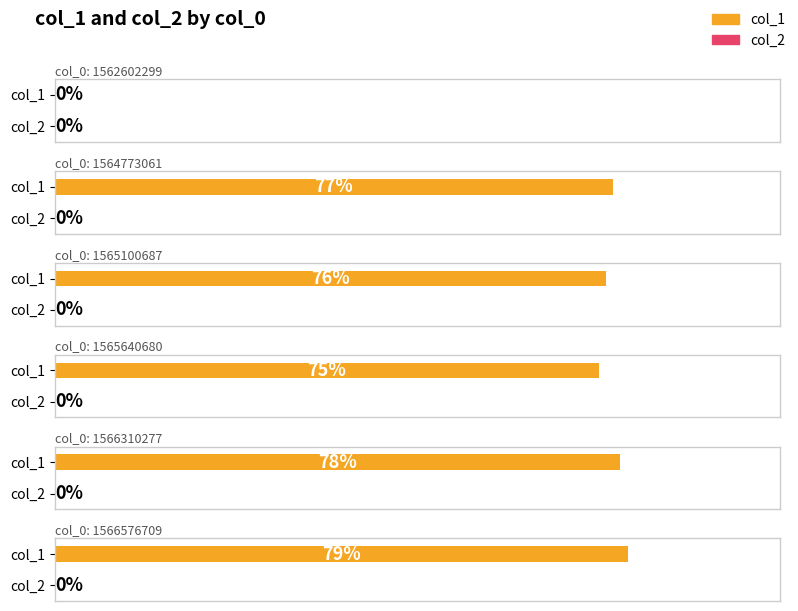

Which series has the widest spread of values?

col_1